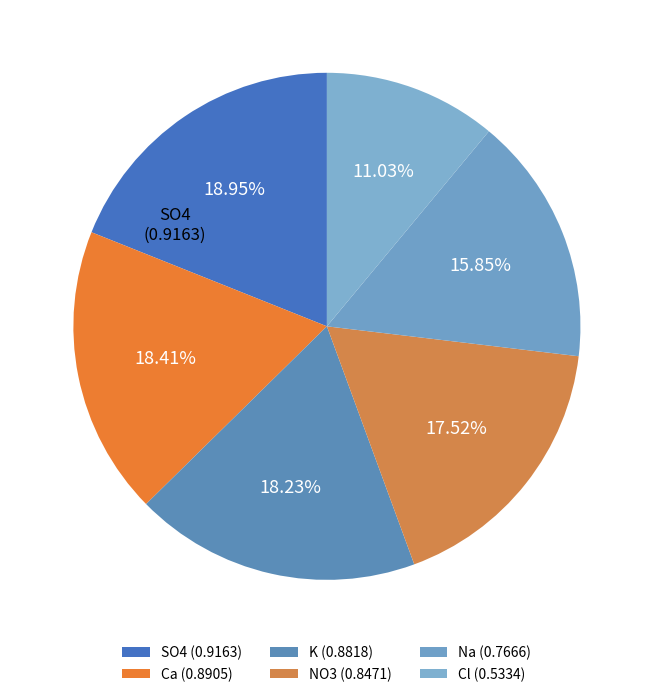

What is the largest slice in the pie chart?

SO4